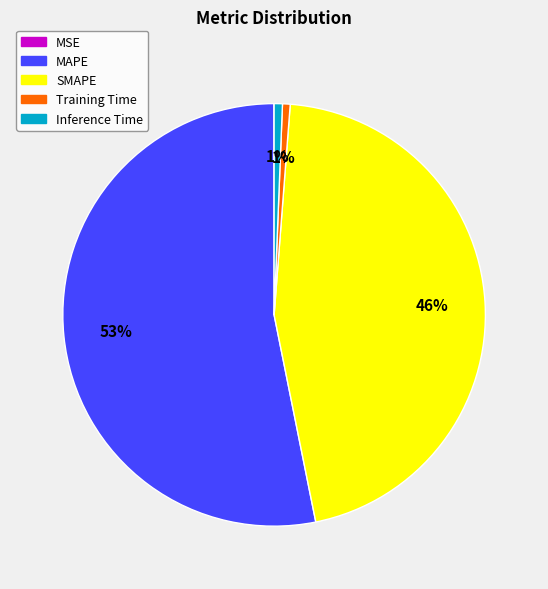

To the nearest percent, what portion does SMAPE represent?

46%